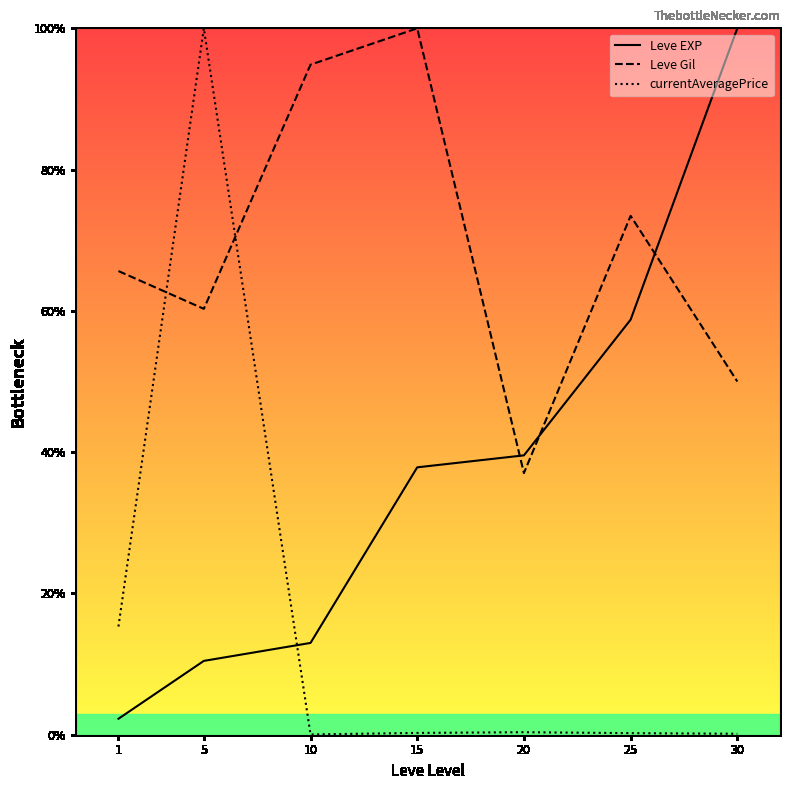

How many interior local valleys does the currentAveragePrice series have?

1